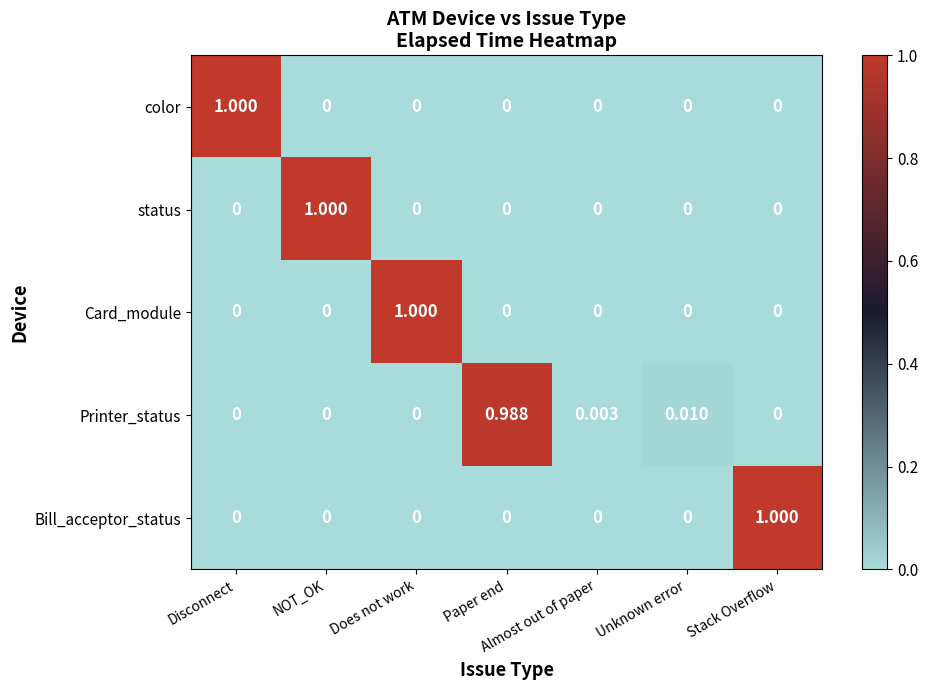

Which category has the highest value in the Bill_acceptor_status series?

Stack Overflow